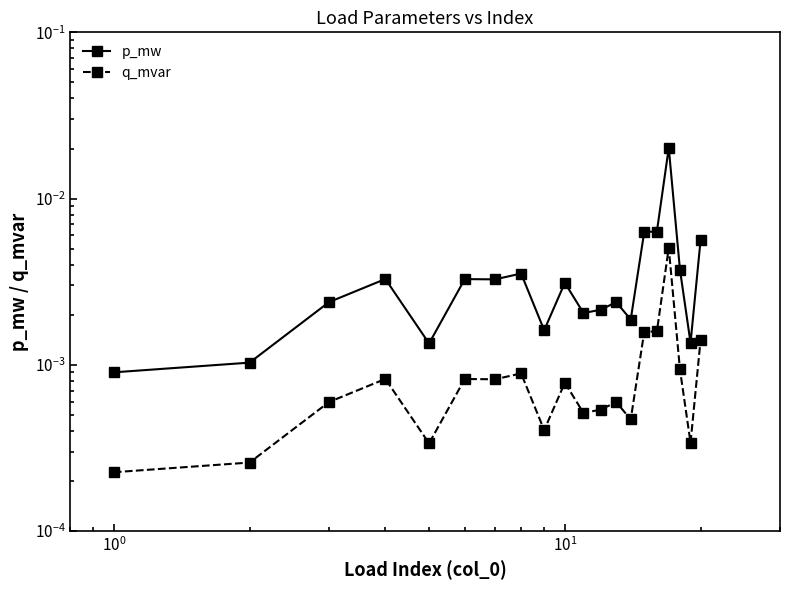

In q_mvar, how many points are higher than both neighbors (excluding endpoints)?

6